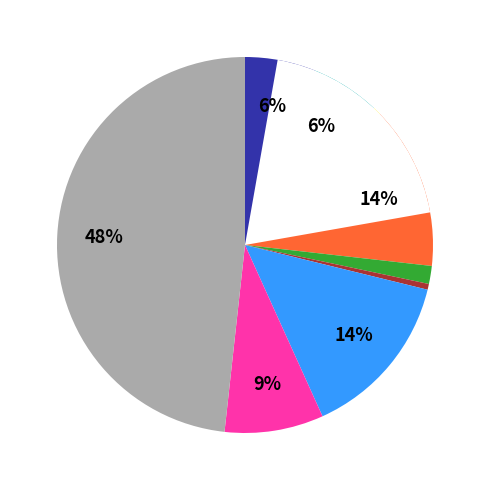

The Motor Vehicle Theft slice represents 7% of the pie. True or false?

False